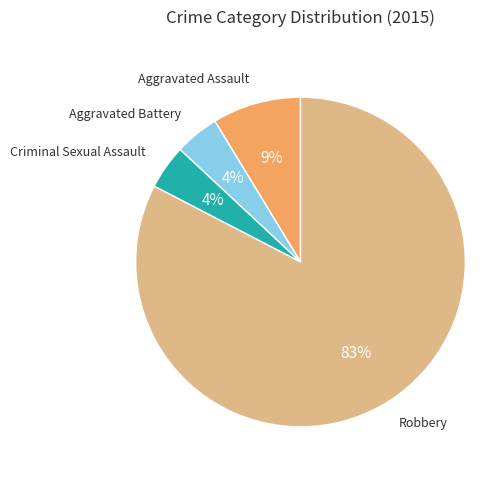

How many segments does this pie chart have?

4